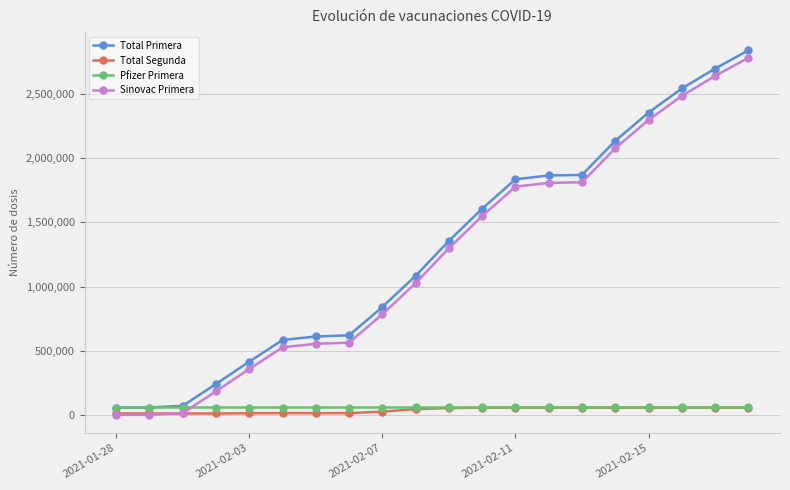

Which series has the widest spread of values?

Total Primera